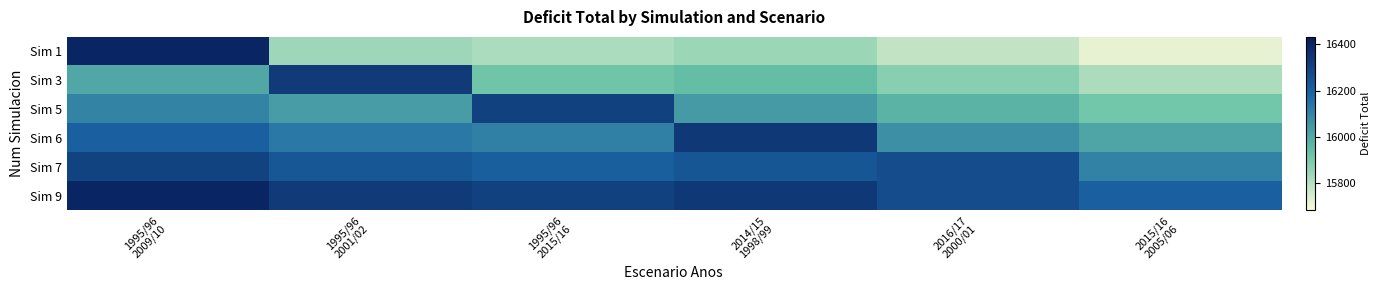

Which series has the largest total across all categories?

Sim 9